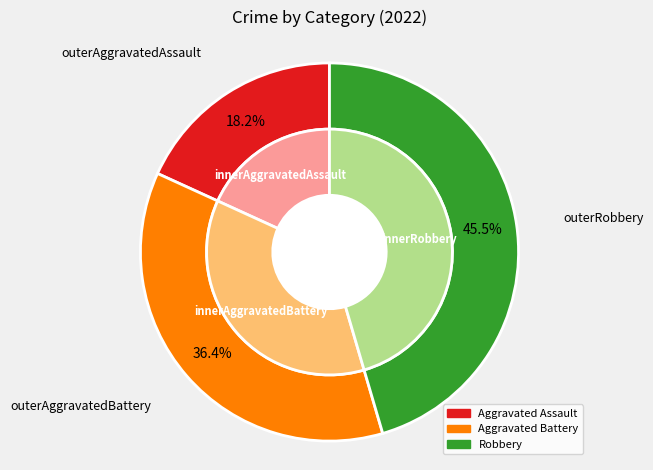

Is Aggravated Battery the majority of the pie?

No